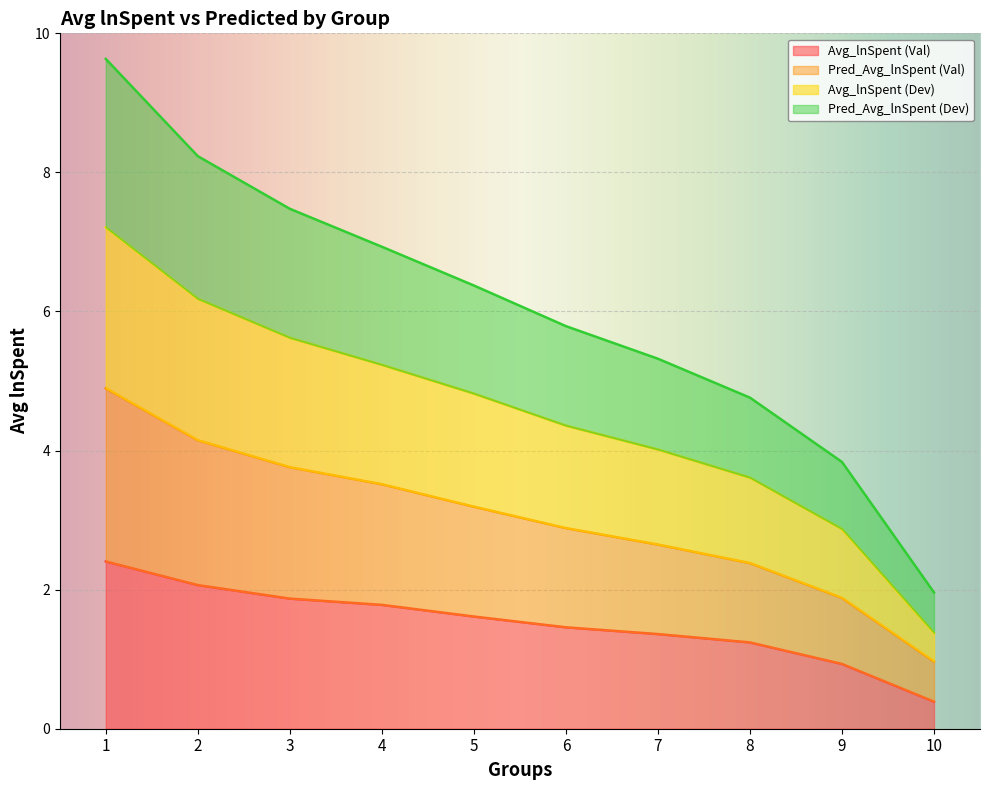

What is the difference between the Avg_lnSpent (Dev) values at 6 and 8?

0.7